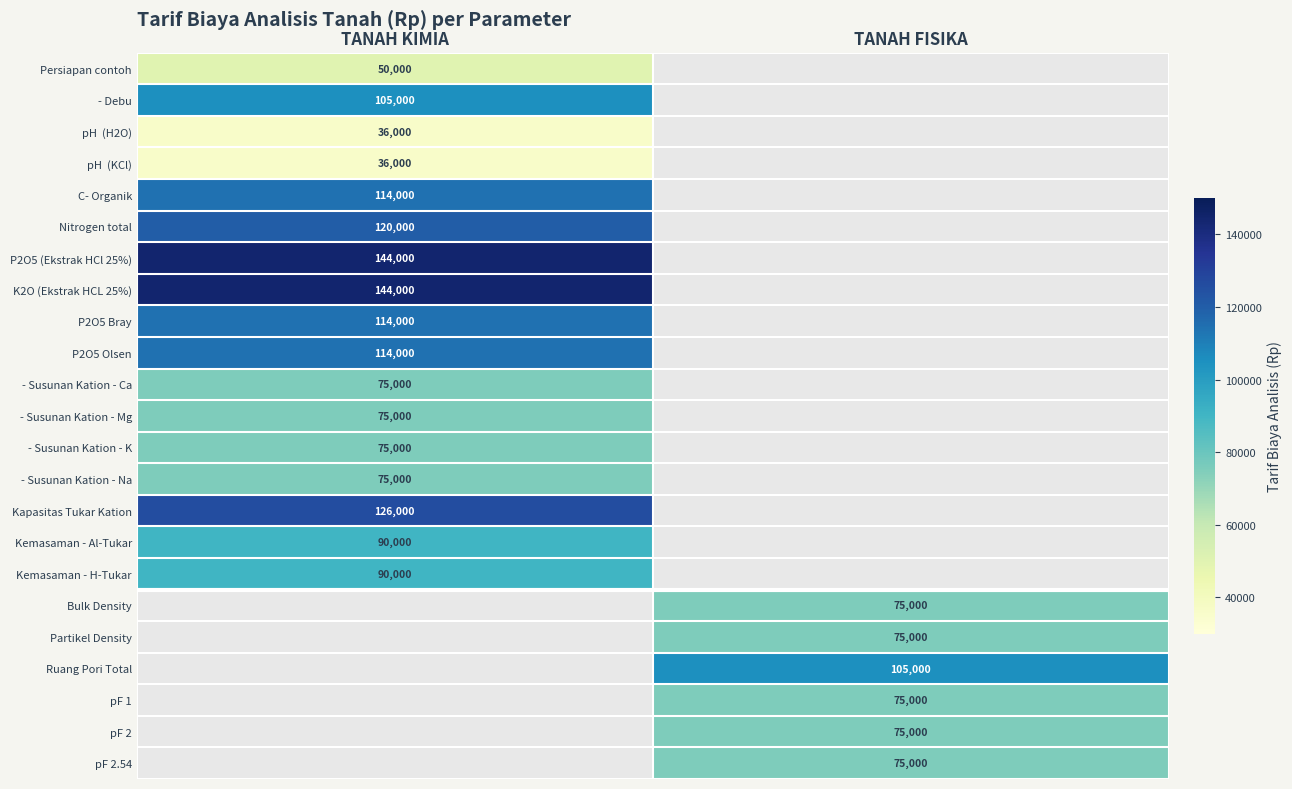

The - Susunan Kation - Na series shows 75000 at TANAH KIMIA. True or false?

True